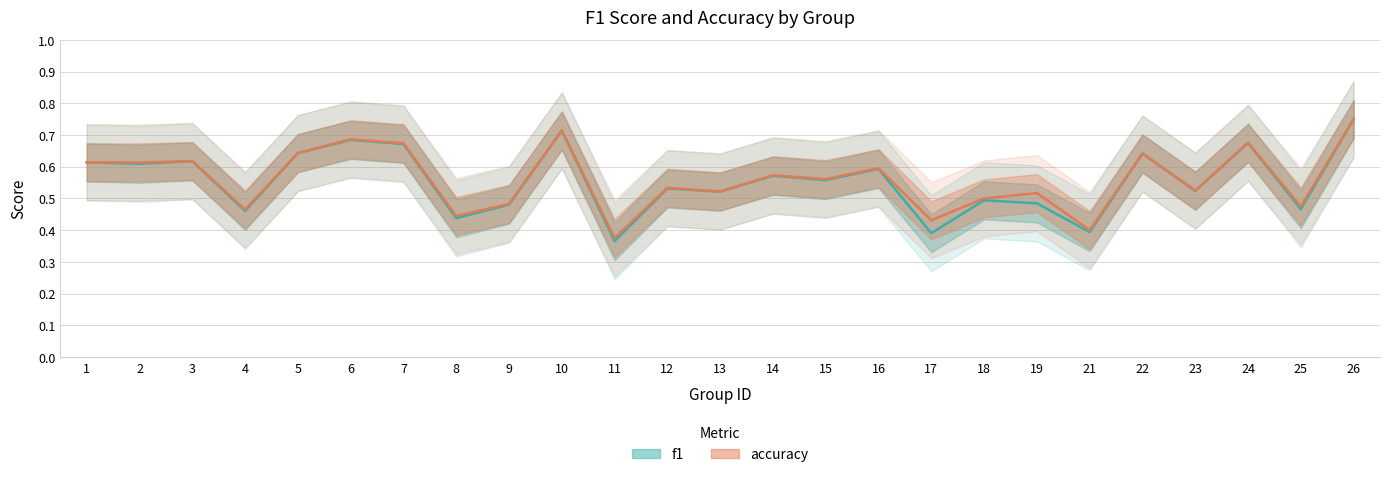

Reading left to right, list all the values displayed in this chart.

f1: 1=0.6	2=0.6	3=0.6	4=0.5	5=0.6	6=0.7	7=0.7	8=0.4	9=0.5	10=0.7	11=0.4	12=0.5	13=0.5	14=0.6	15=0.6	16=0.6	17=0.4	18=0.5	19=0.5	21=0.4	22=0.6	23=0.5	24=0.7	25=0.5	26=0.7
accuracy: 1=0.6	2=0.6	3=0.6	4=0.5	5=0.6	6=0.7	7=0.7	8=0.4	9=0.5	10=0.7	11=0.4	12=0.5	13=0.5	14=0.6	15=0.6	16=0.6	17=0.4	18=0.5	19=0.5	21=0.4	22=0.6	23=0.5	24=0.7	25=0.5	26=0.8